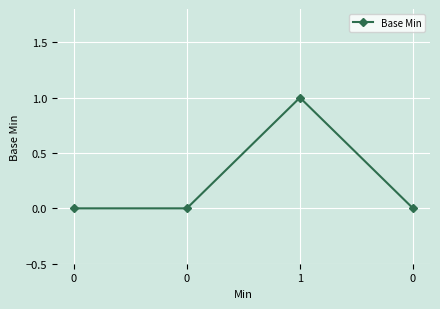

How many data points does each series have?

4